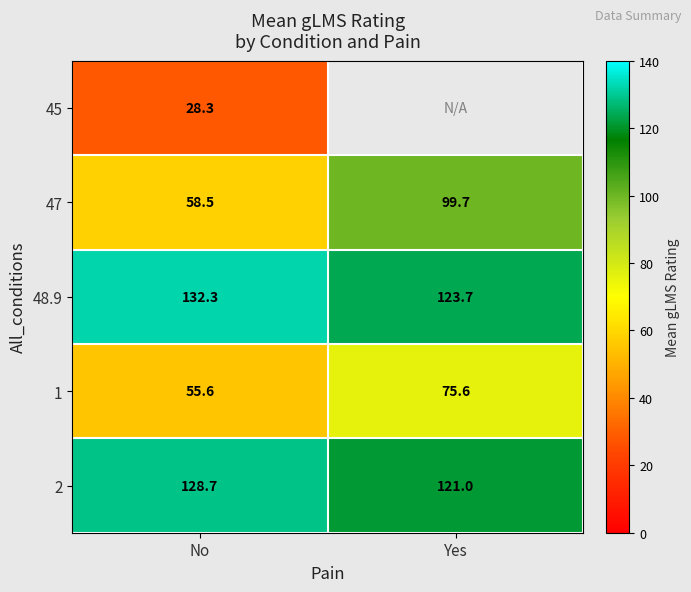

Read the 2 value at Yes.

121.0